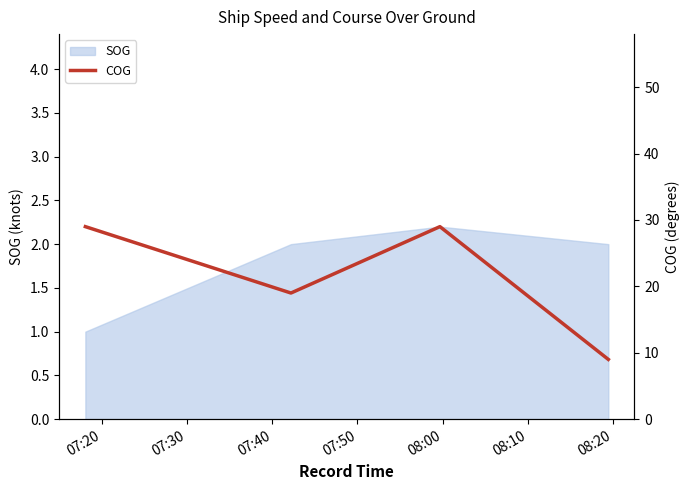

In SOG, how many points are higher than both neighbors (excluding endpoints)?

1